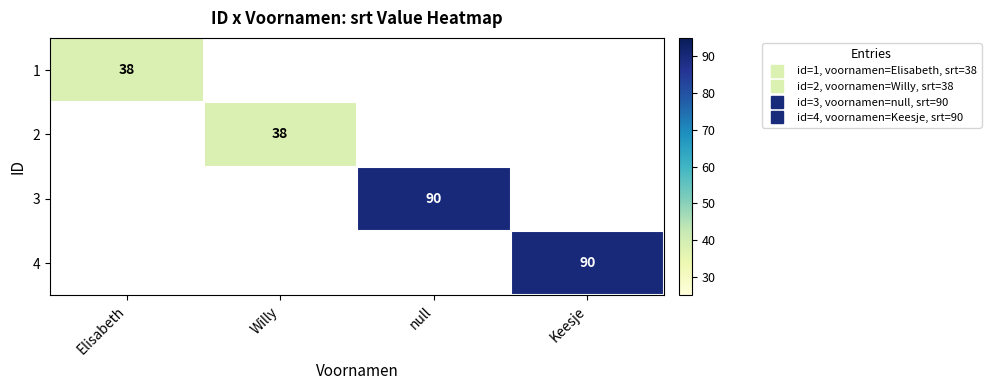

List the labels in order of 4 value, smallest first.

Elisabeth, Willy, null, Keesje